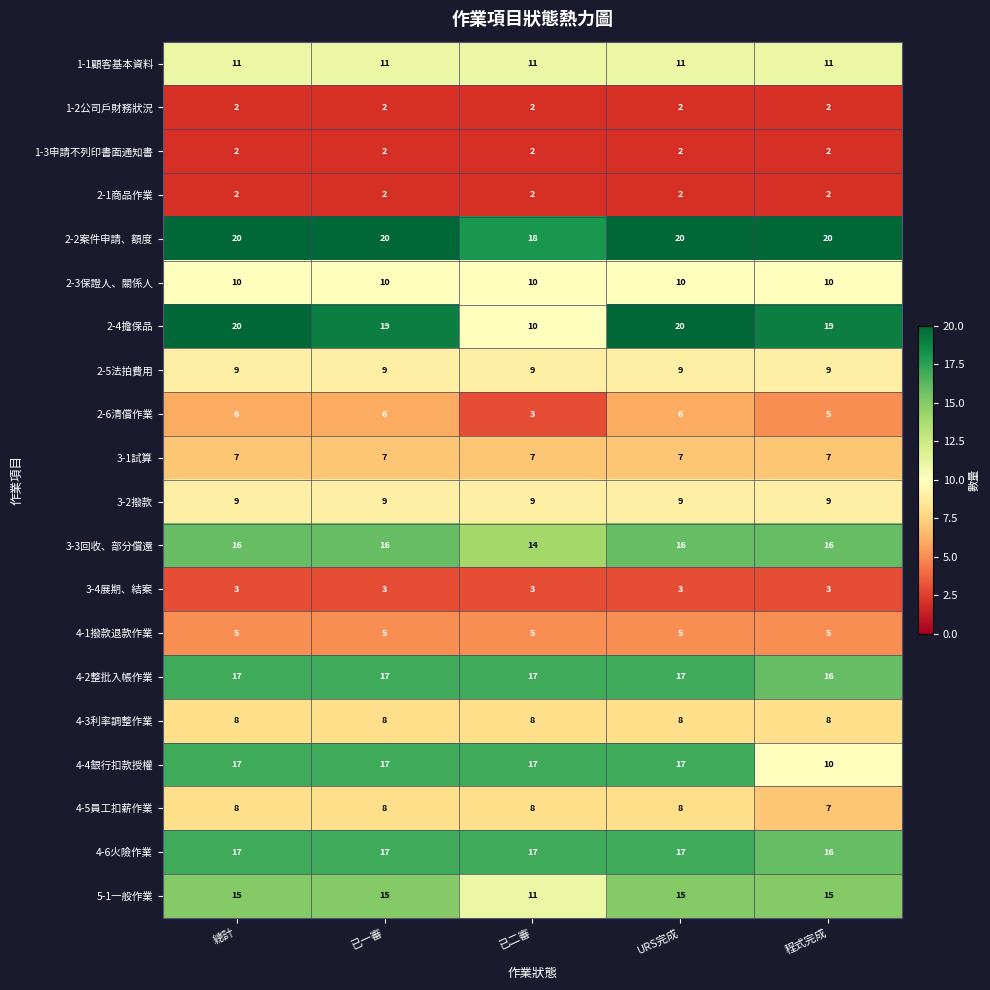

The 1-1顧客基本資料 series shows 4 at 總計. True or false?

False